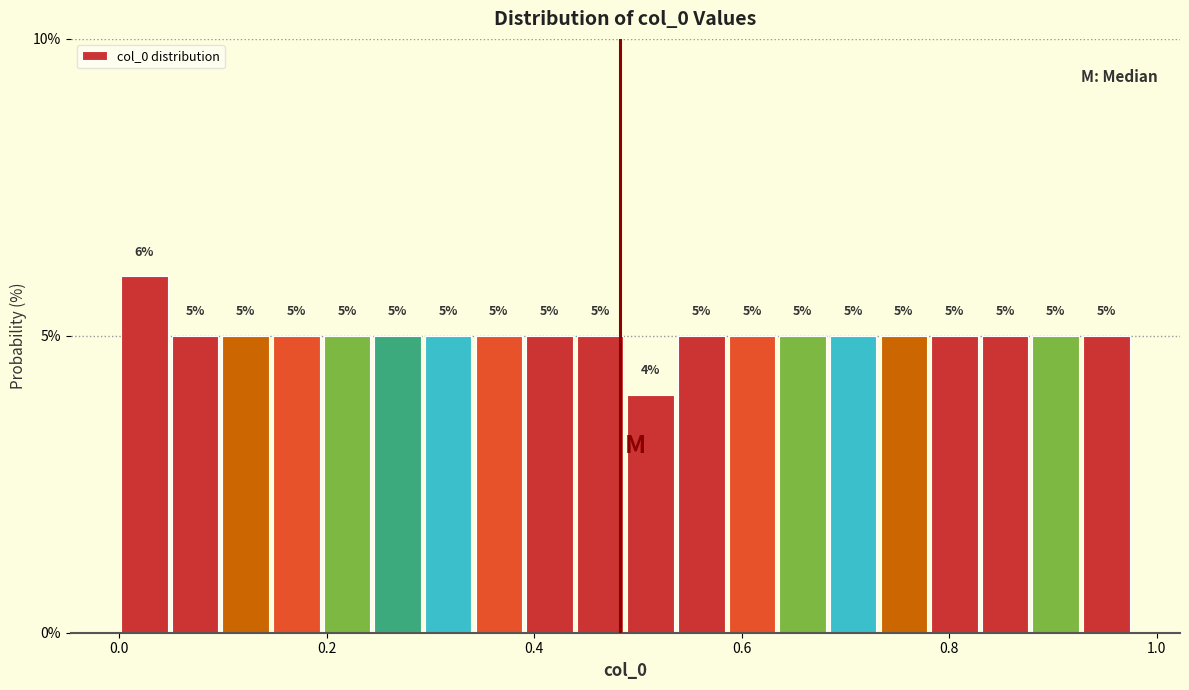

Read against the x-axis, roughly where is the centre of the tallest bar?

0.02